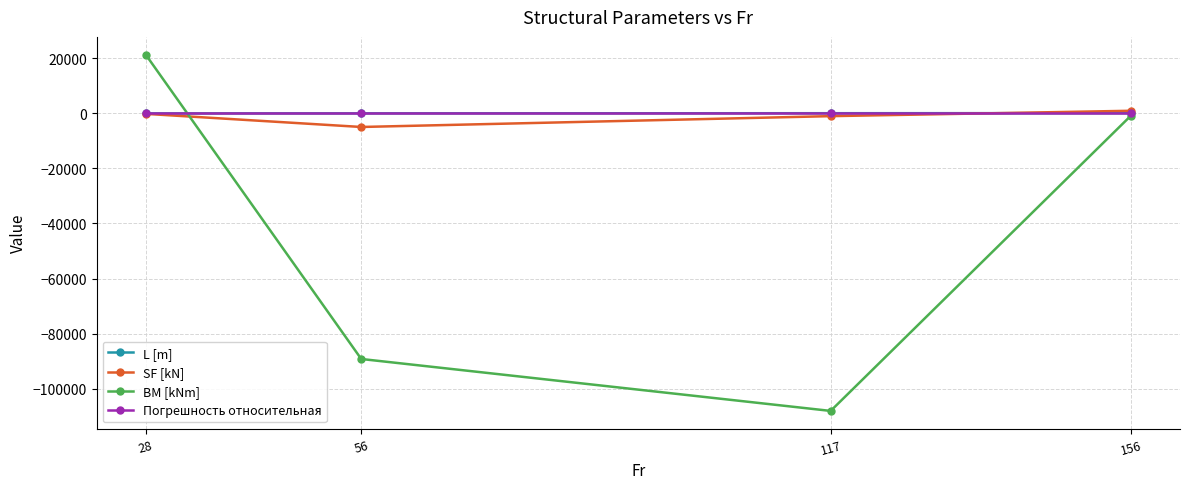

What is the greatest value displayed?

21362.5